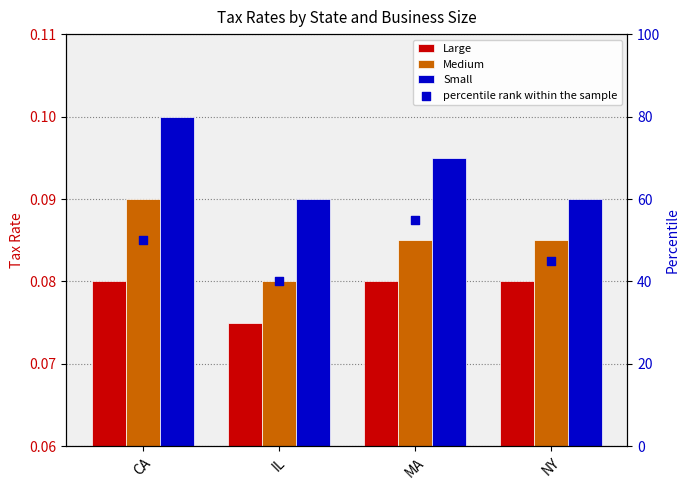

What is the total value across all series at CA?

50.3